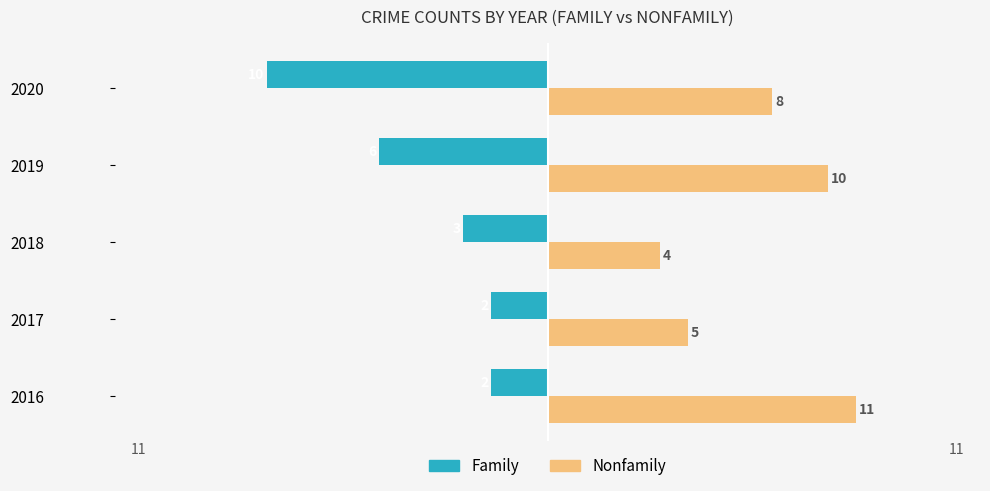

Which series has the widest spread of values?

Family